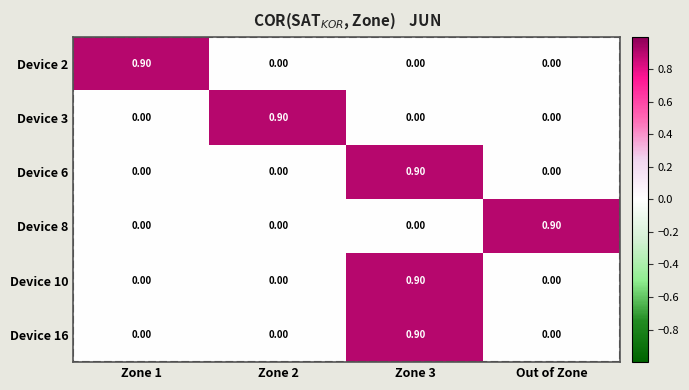

What is the total value across all series at Zone 1?

0.9